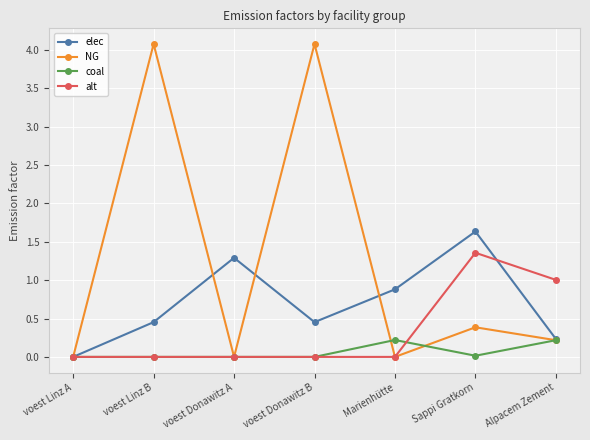

What are all the series names shown in the legend?

elec, NG, coal, alt